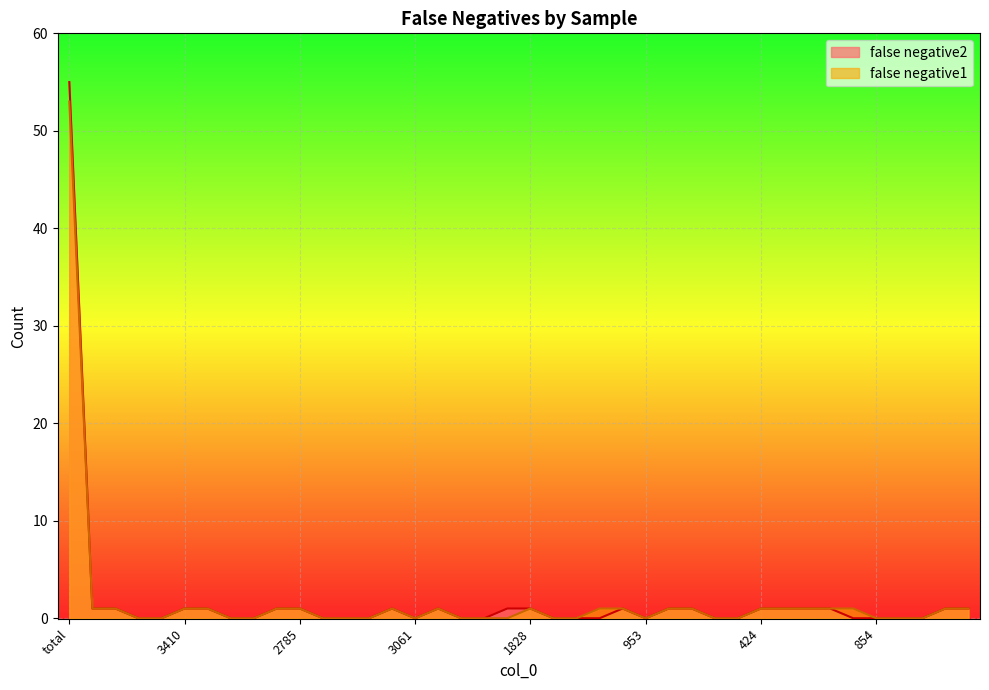

What is the maximum value shown in the chart?

55